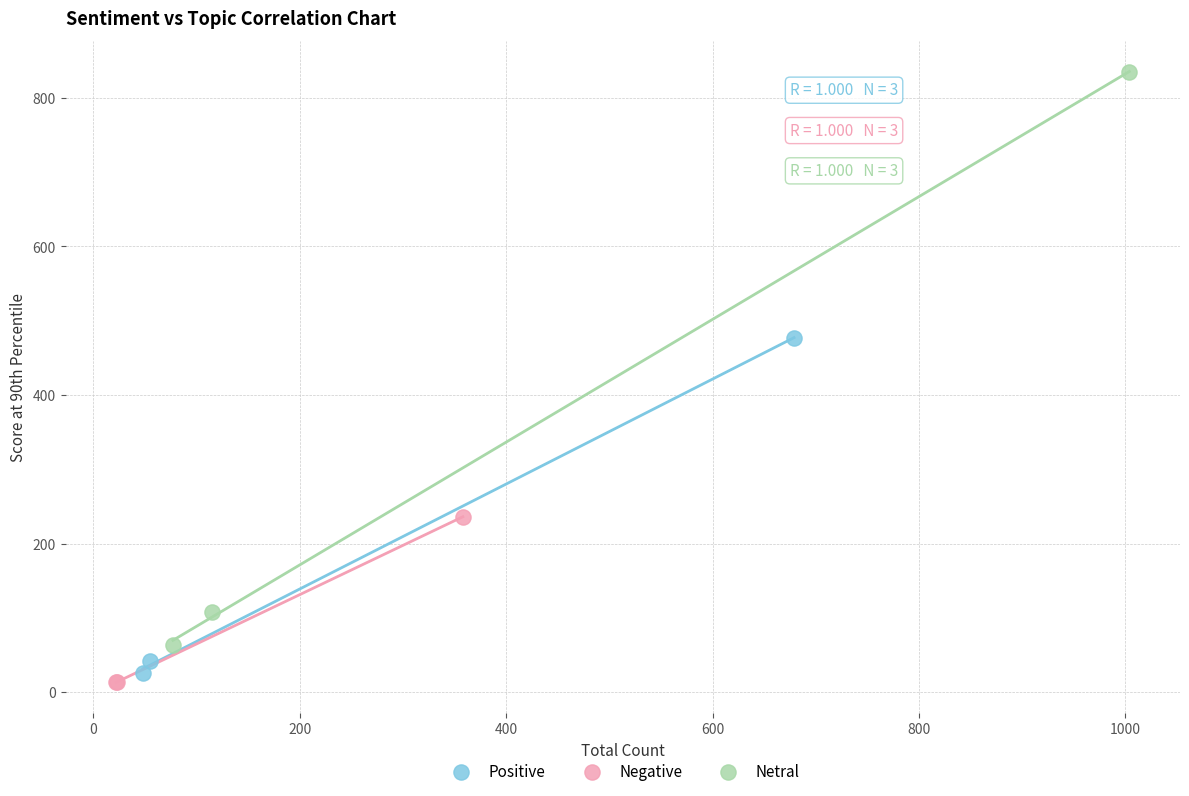

Which series contains the highest Y value?

Netral